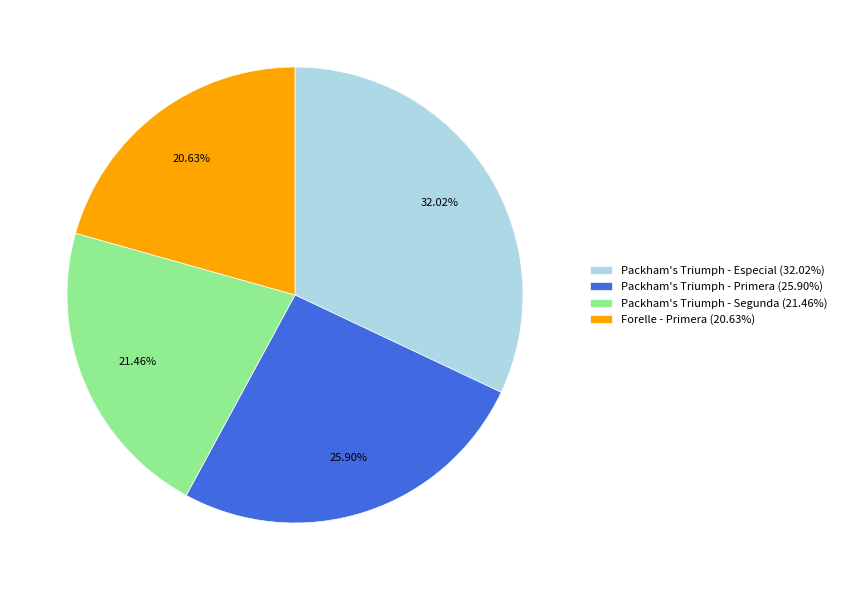

Is there any slice that represents more than half of the pie?

No